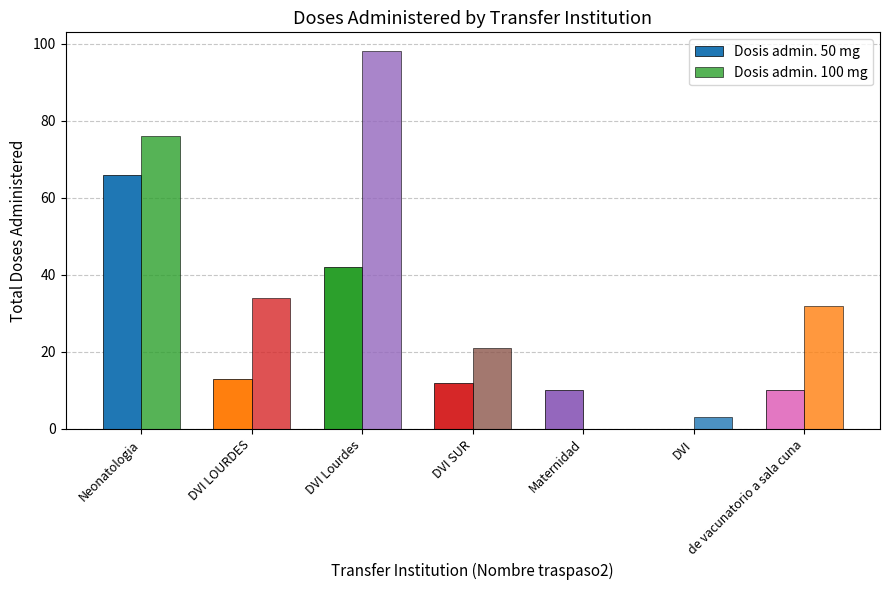

Does the chart contain stacked bars?

No